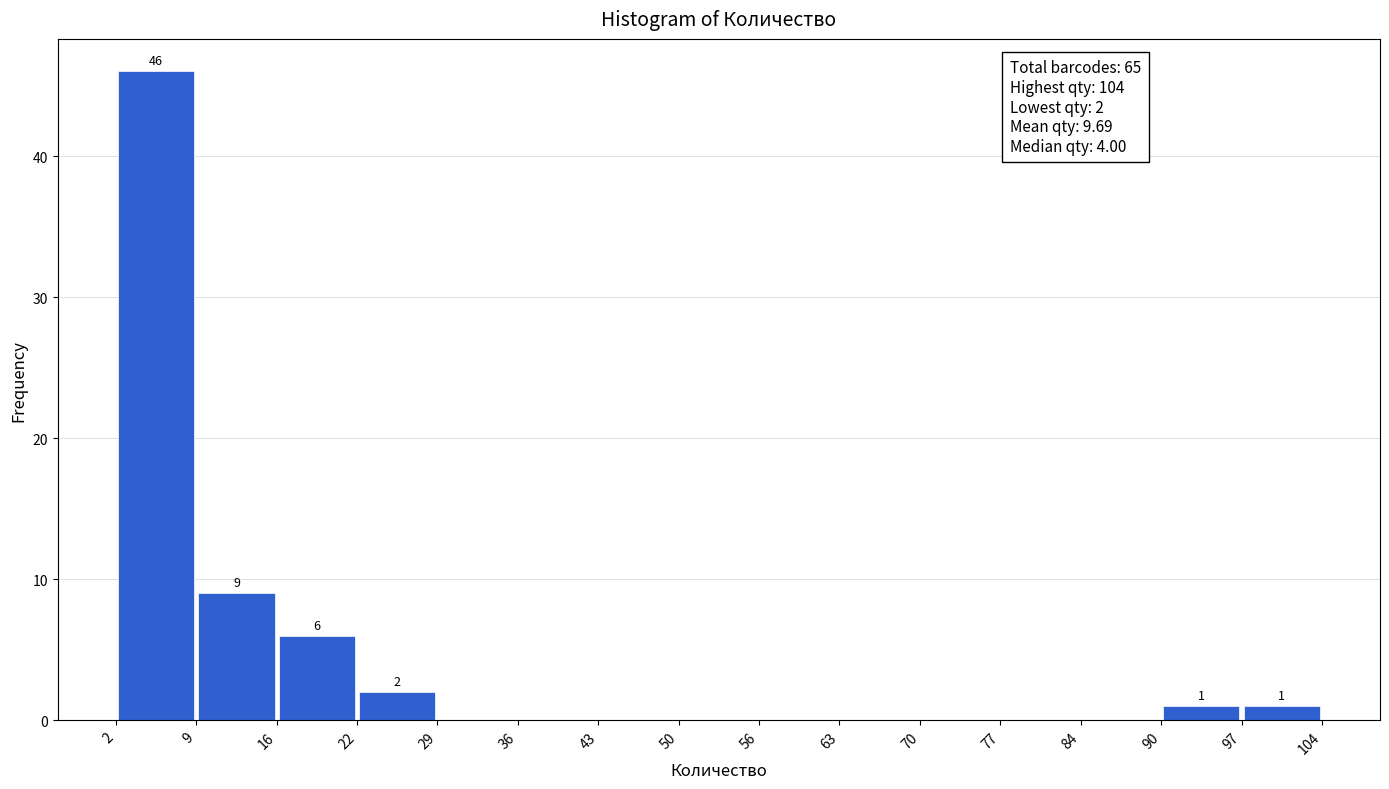

Which range on the x-axis has the tallest bar?

2 to 9